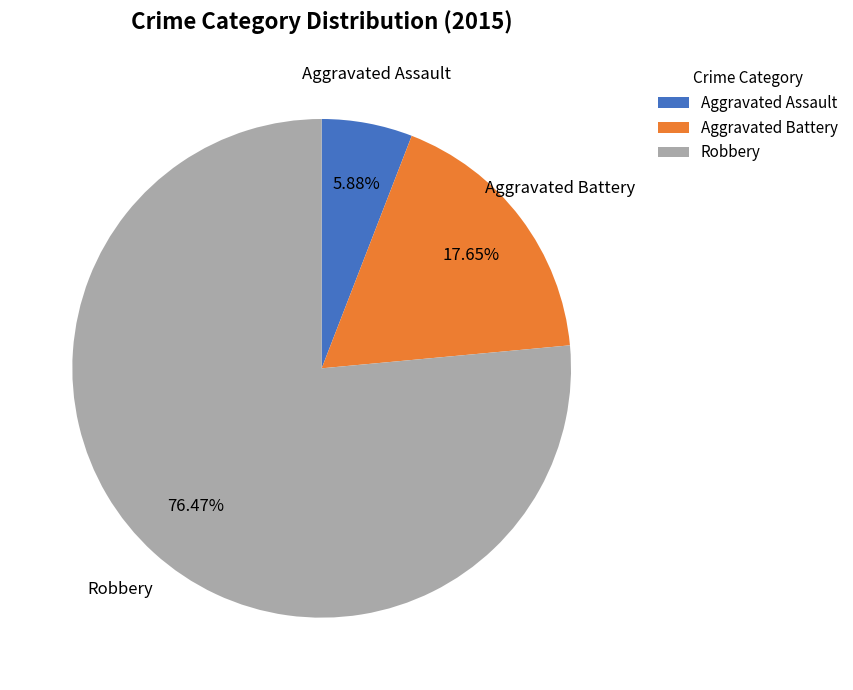

What percentage is the Robbery slice, to the nearest percent?

76%